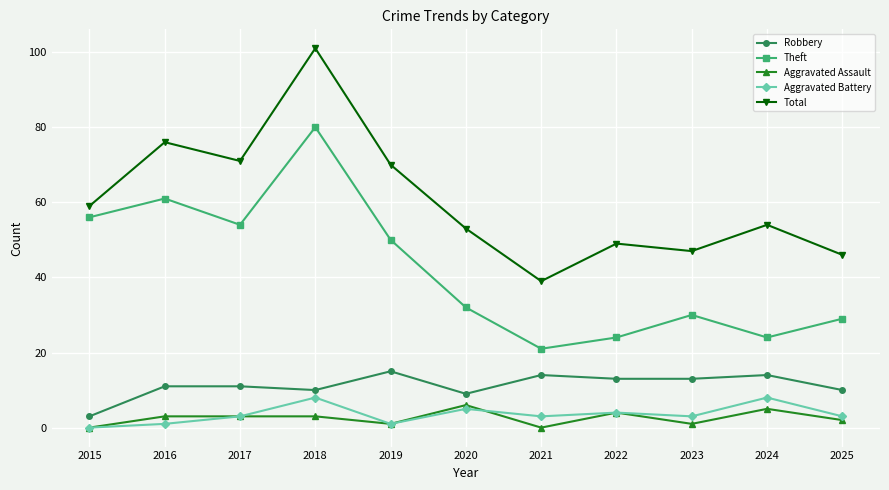

At how many categories does at least one series exceed 88?

1